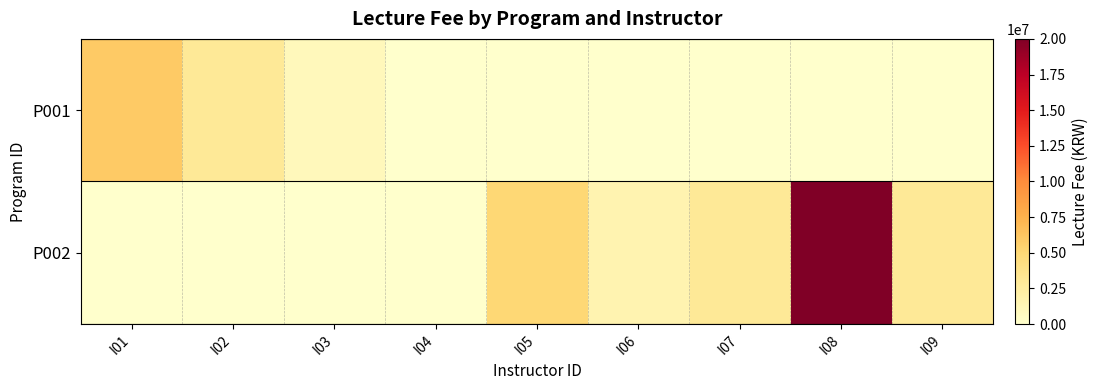

Reading right to left, what are all the values shown in this chart?

P001: I09=0	I08=0	I07=0	I06=0	I05=0	I04=0	I03=1000000	I02=3000000	I01=6000000
P002: I09=3000000	I08=20000000	I07=3000000	I06=1600000	I05=5000000	I04=0	I03=0	I02=0	I01=0